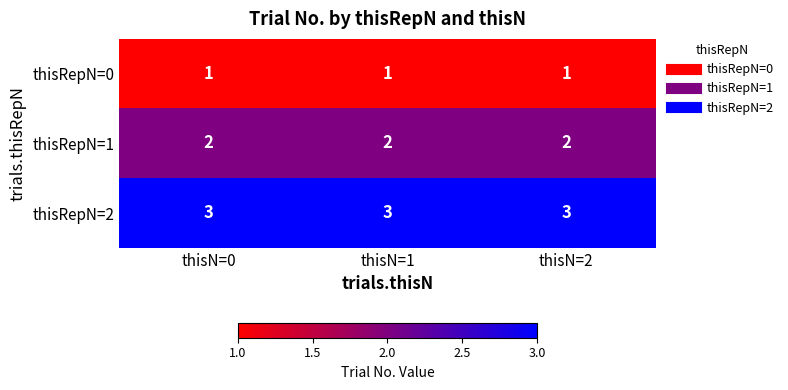

What is the sum of all thisRepN=2 values?

9